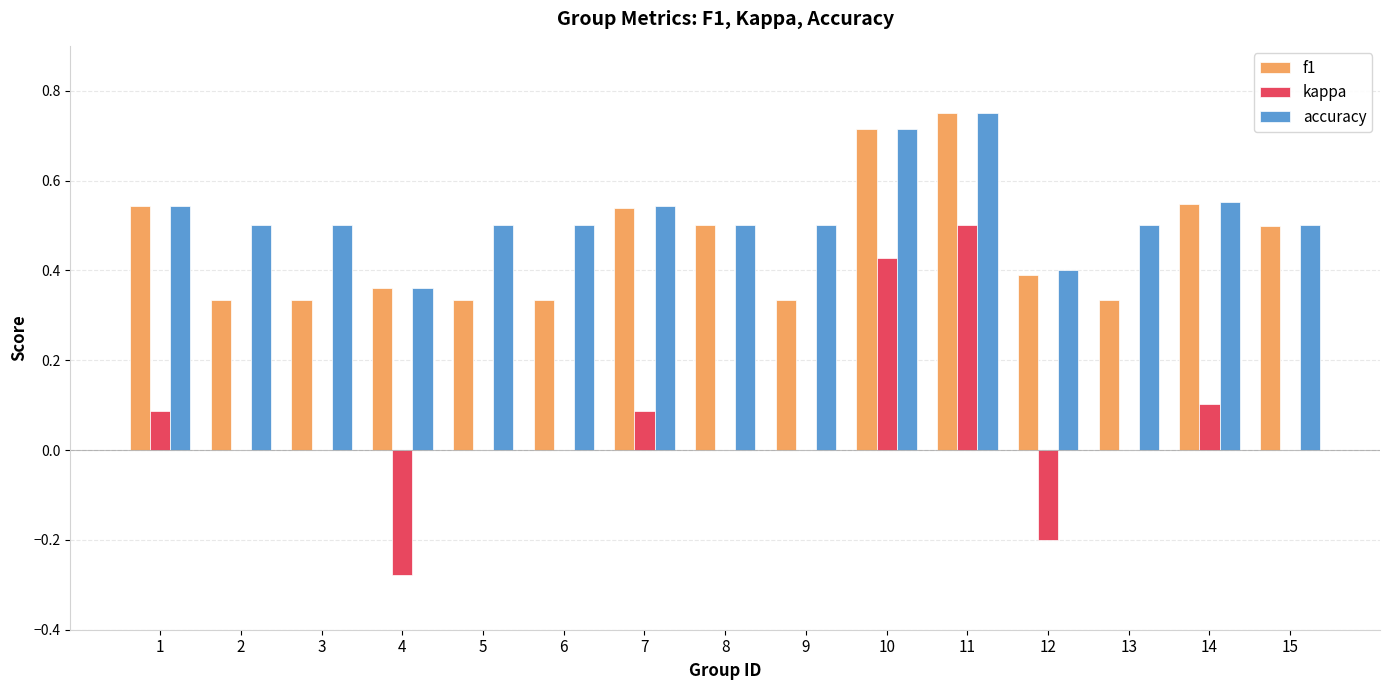

At which category does the chart reach its peak across all series?

11